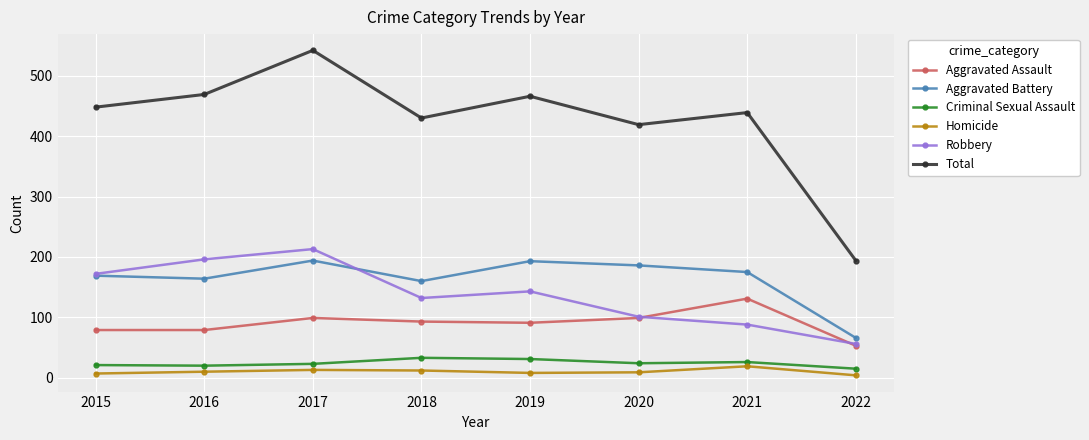

The Aggravated Assault series shows 99 at 2020. True or false?

True